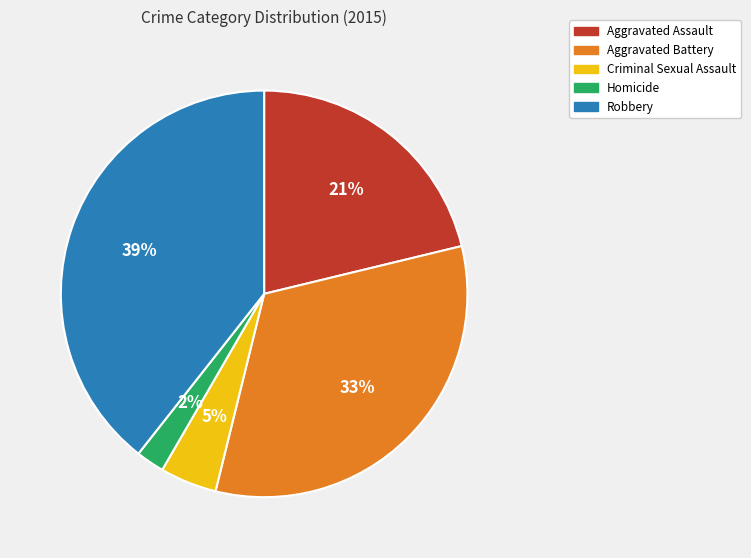

The Homicide slice represents 2% of the pie. True or false?

True